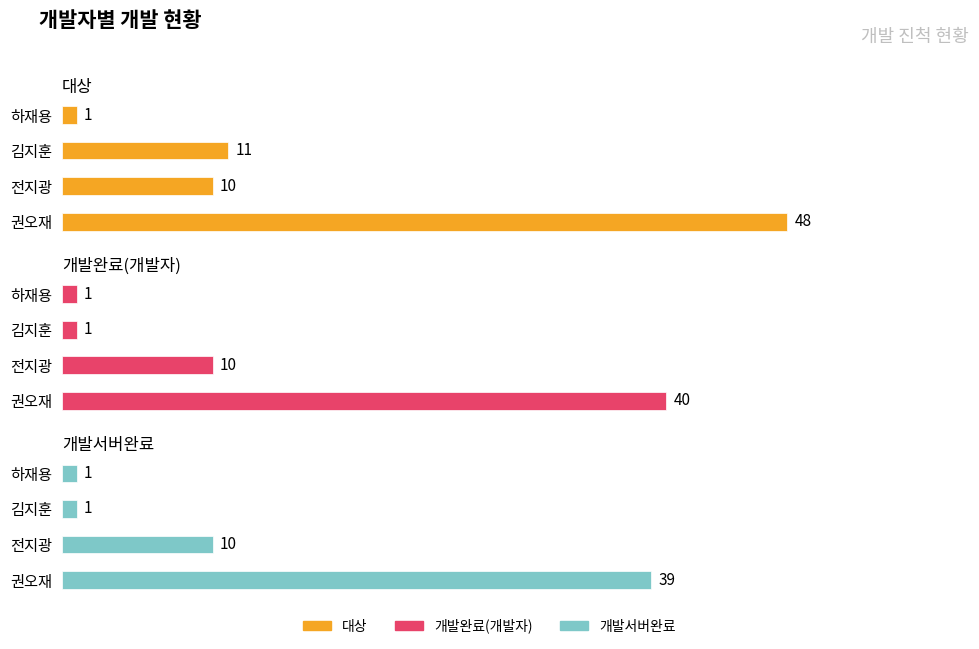

What are all the series names shown in the legend?

대상, 개발완료(개발자), 개발서버완료